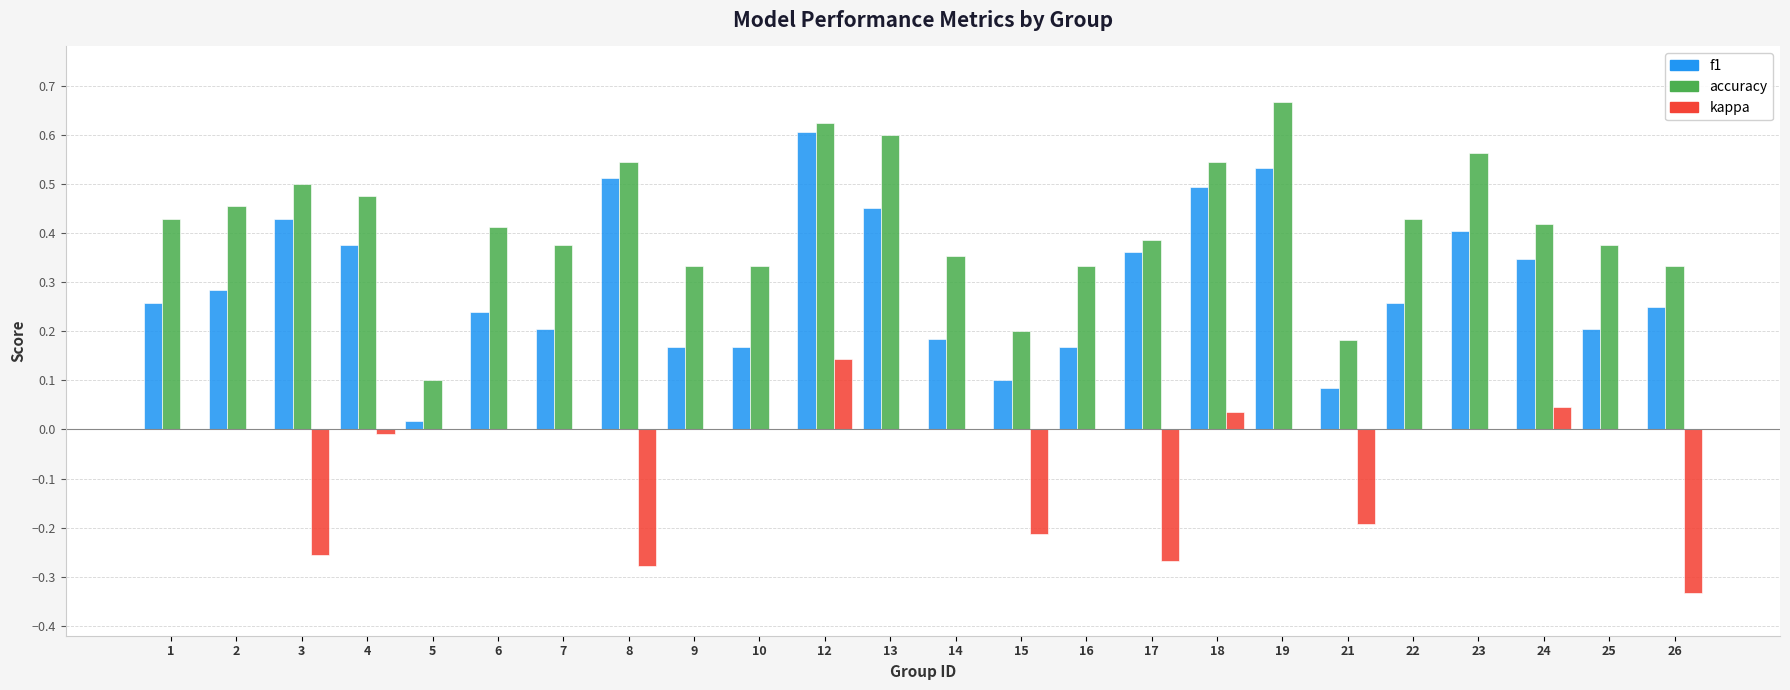

The accuracy series shows 0.4 at 7. True or false?

True